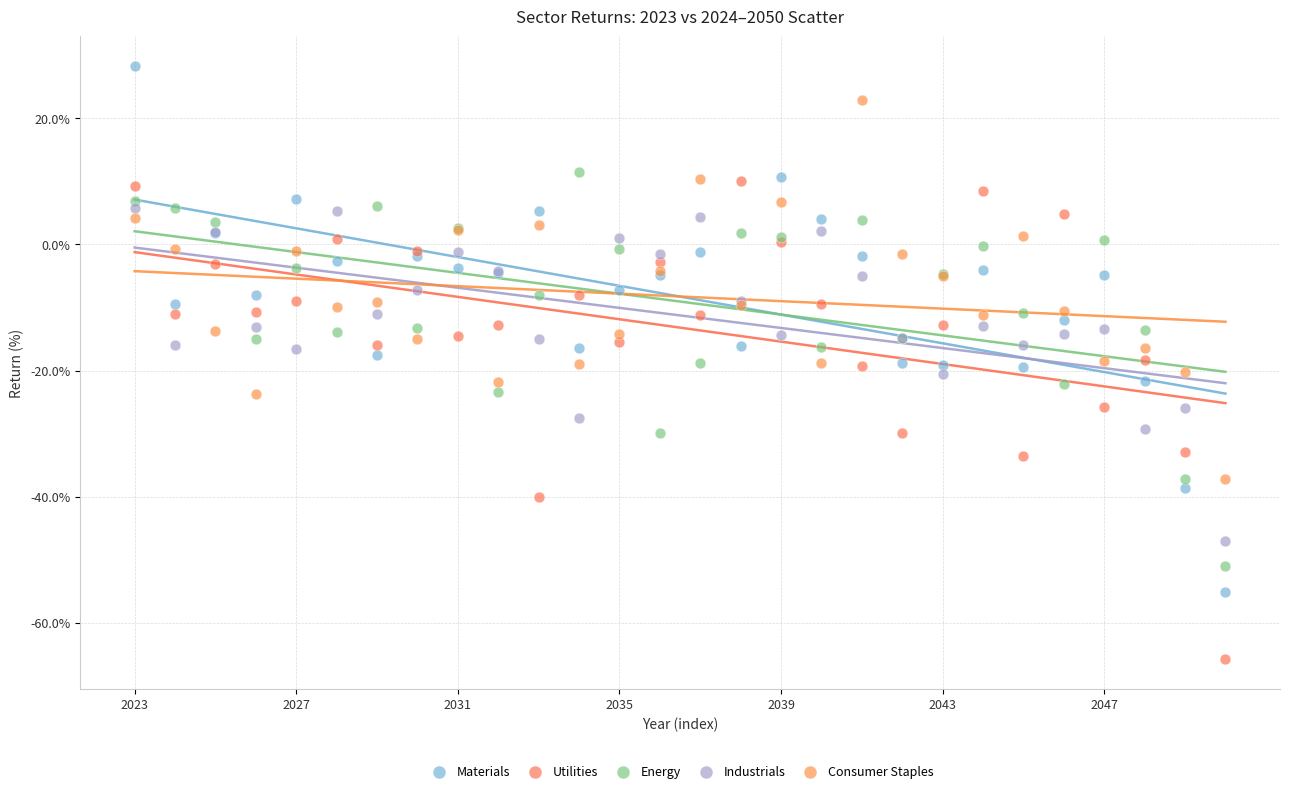

Which series contains the lowest Y value?

Utilities